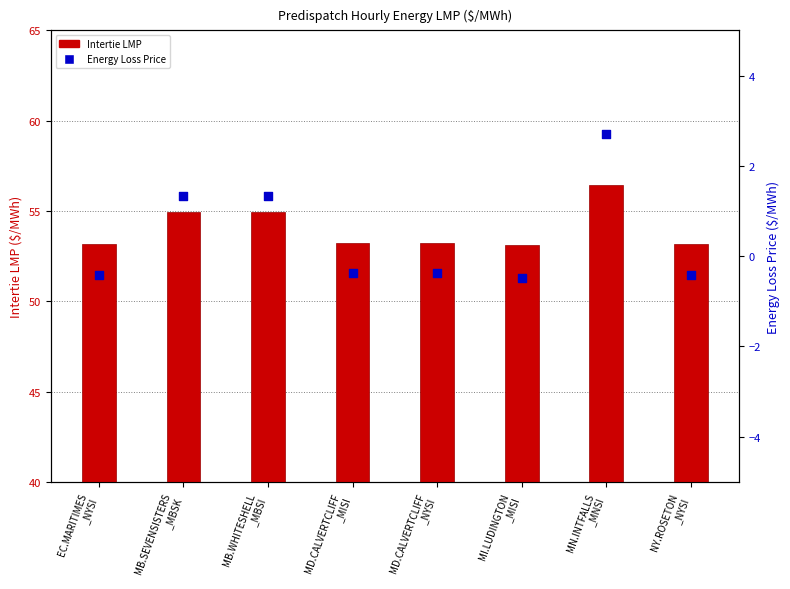

Is the value of Intertie LMP at MD.CALVERTCLIFF
_MISI greater than the value of Energy Loss Price at MD.CALVERTCLIFF
_MISI?

Yes